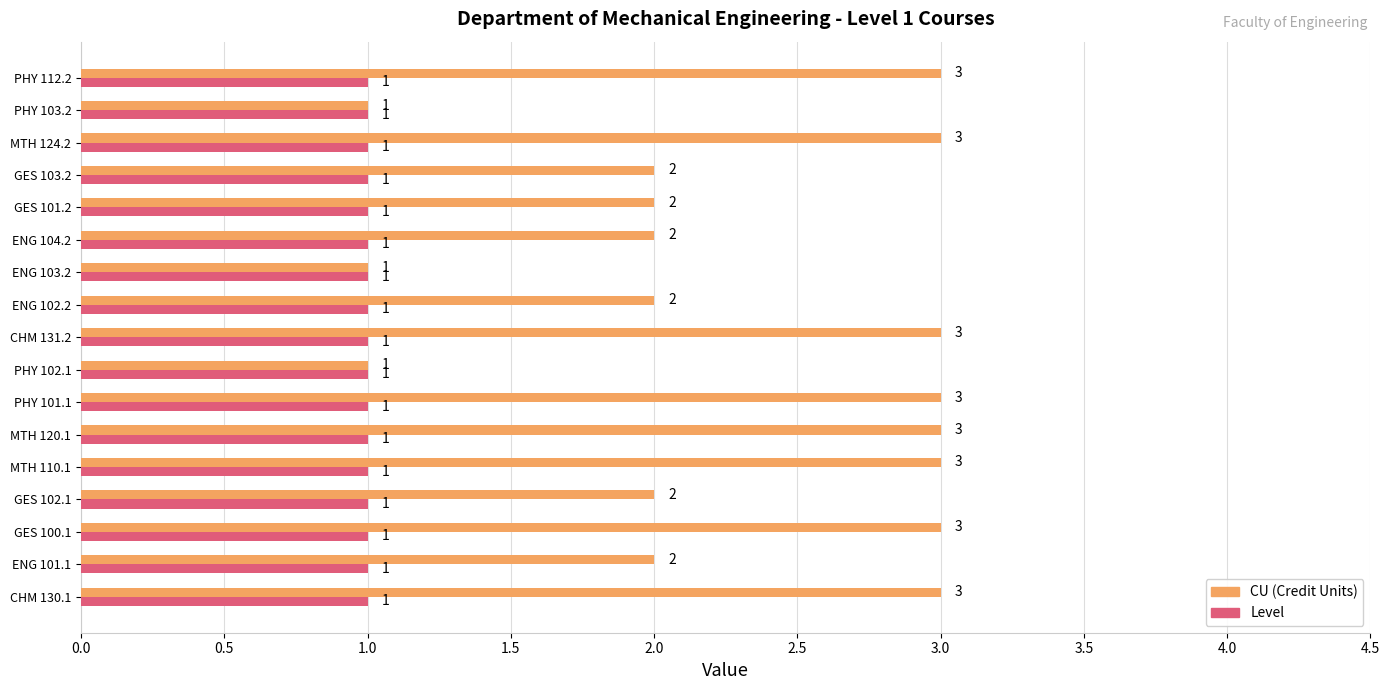

What is the total value across all series at GES 101.2?

3